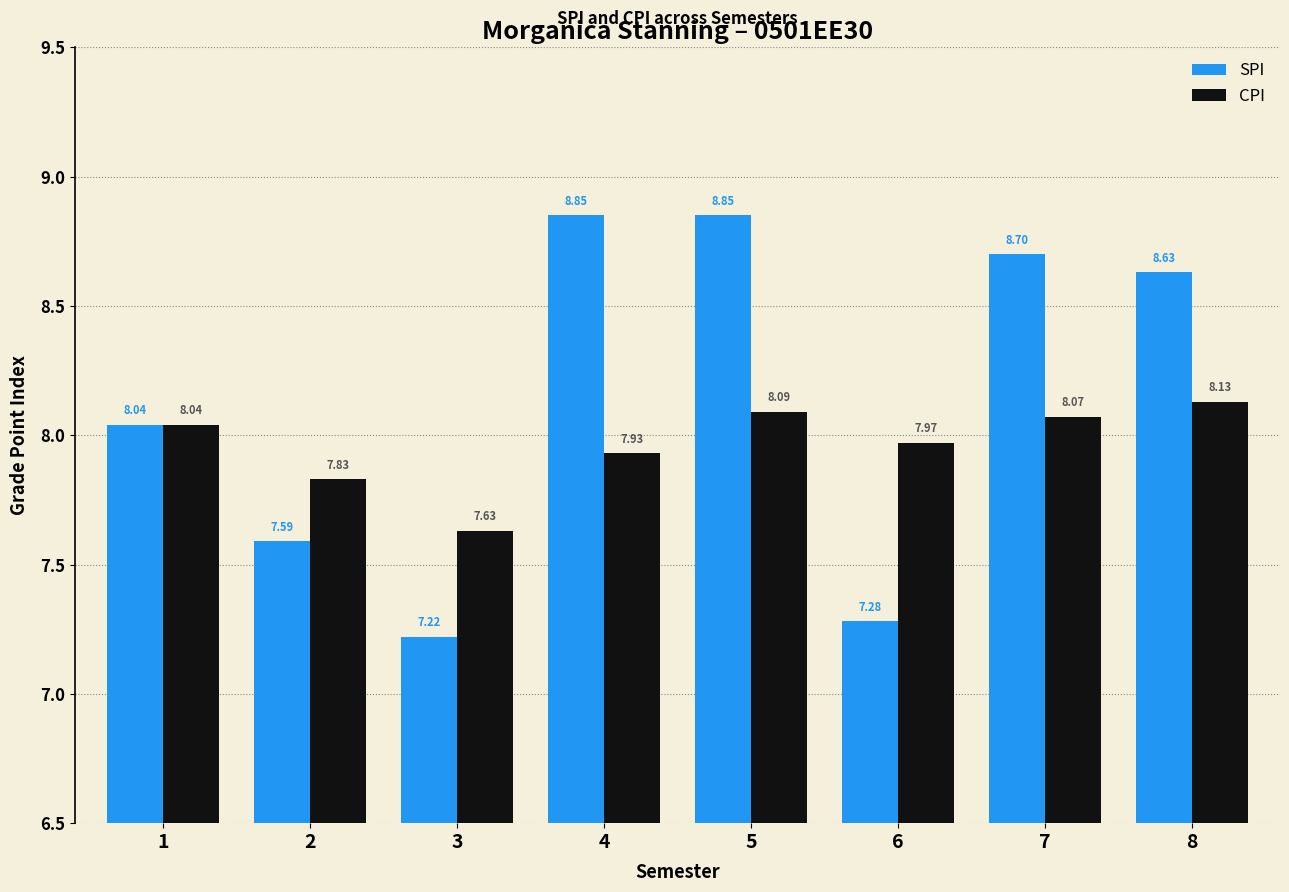

Rank the series by their average value, from lowest to highest.

CPI, SPI